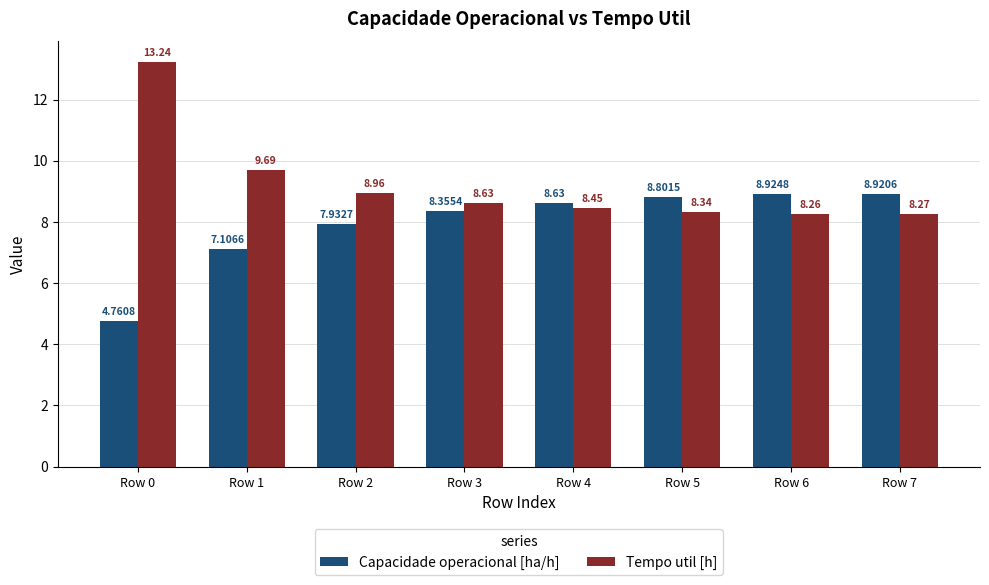

What is the maximum value shown in the chart?

13.2